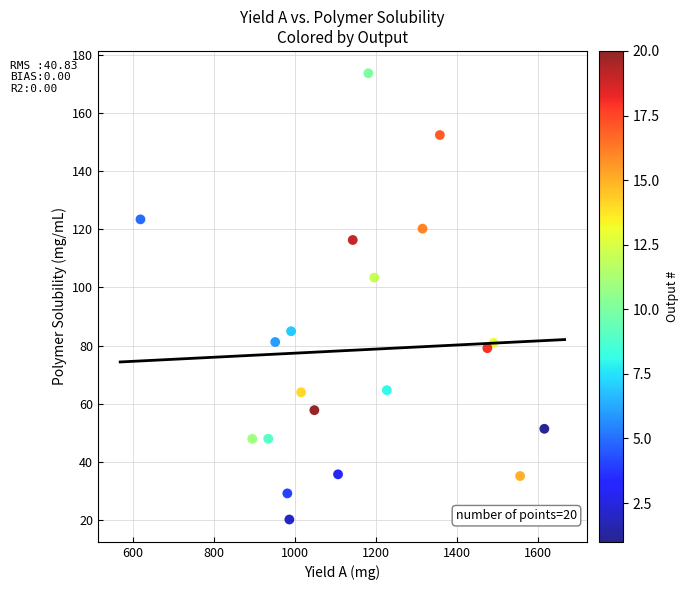

What Y value in the scatter plot is closest to 96?

103.4